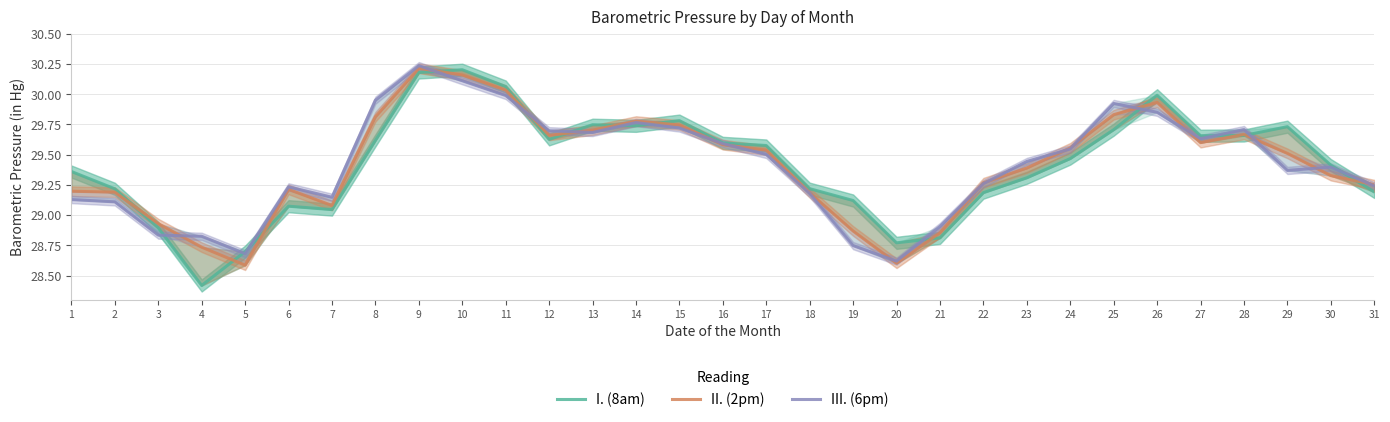

List the series in order of their peak value, lowest first.

I. (8am), II. (2pm), III. (6pm)